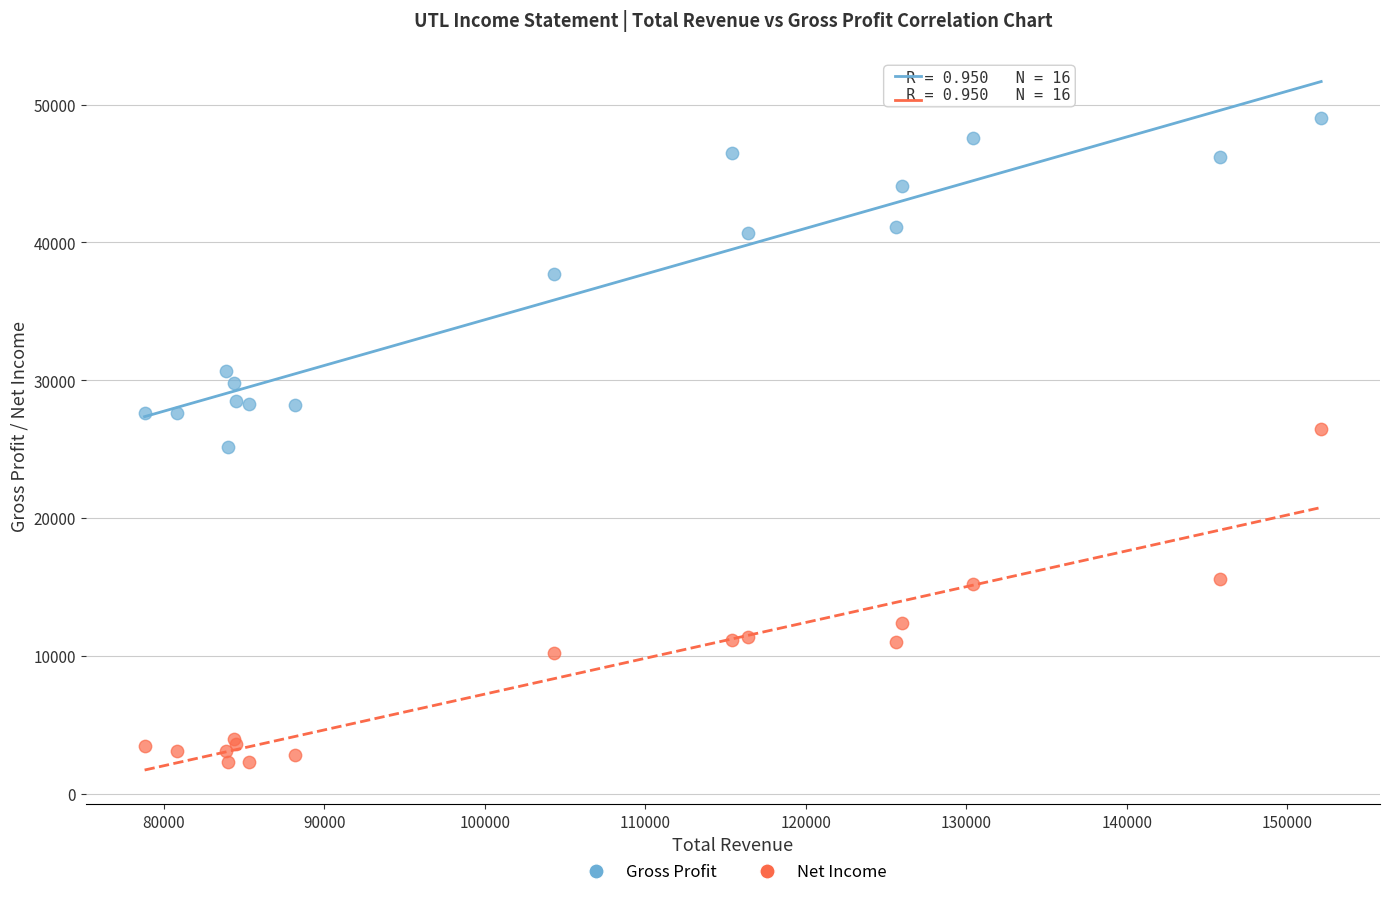

What is the X range (max minus min) for the scatter plot?

73300